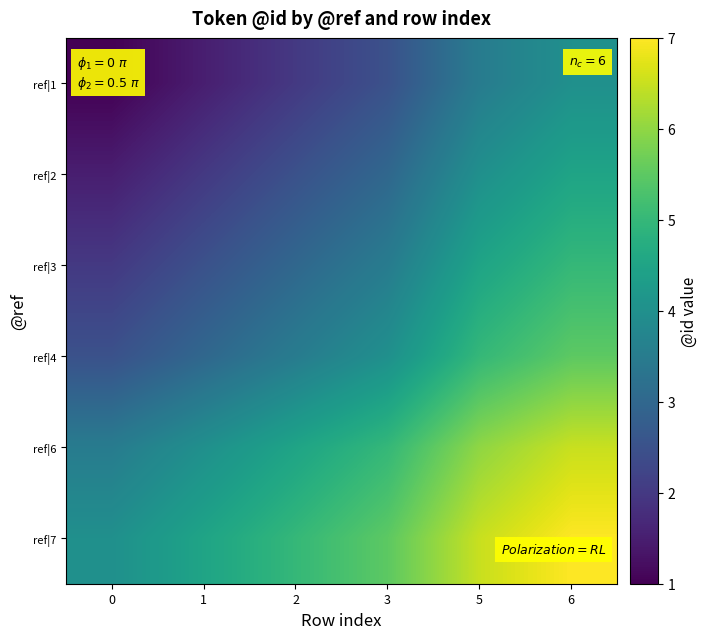

Reading right to left, what are all the values shown in this chart?

ref|1: 6=4.0	5=3.5	3=2.5	2=2.0	1=1.5	0=1.0
ref|2: 6=4.5	5=4.0	3=3.0	2=2.5	1=2.0	0=1.5
ref|3: 6=5.0	5=4.5	3=3.5	2=3.0	1=2.5	0=2.0
ref|4: 6=5.5	5=5.0	3=4.0	2=3.5	1=3.0	0=2.5
ref|6: 6=6.5	5=6.0	3=5.0	2=4.5	1=4.0	0=3.5
ref|7: 6=7.0	5=6.5	3=5.5	2=5.0	1=4.5	0=4.0